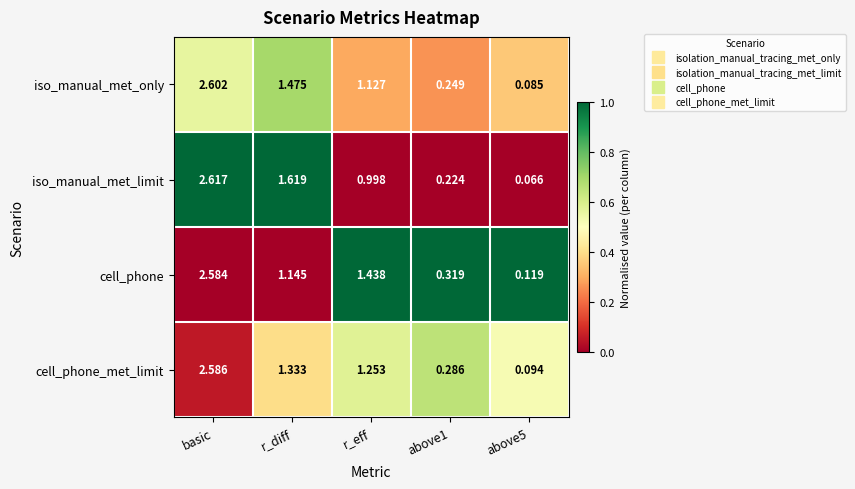

Which label corresponds to the largest value in the chart?

basic